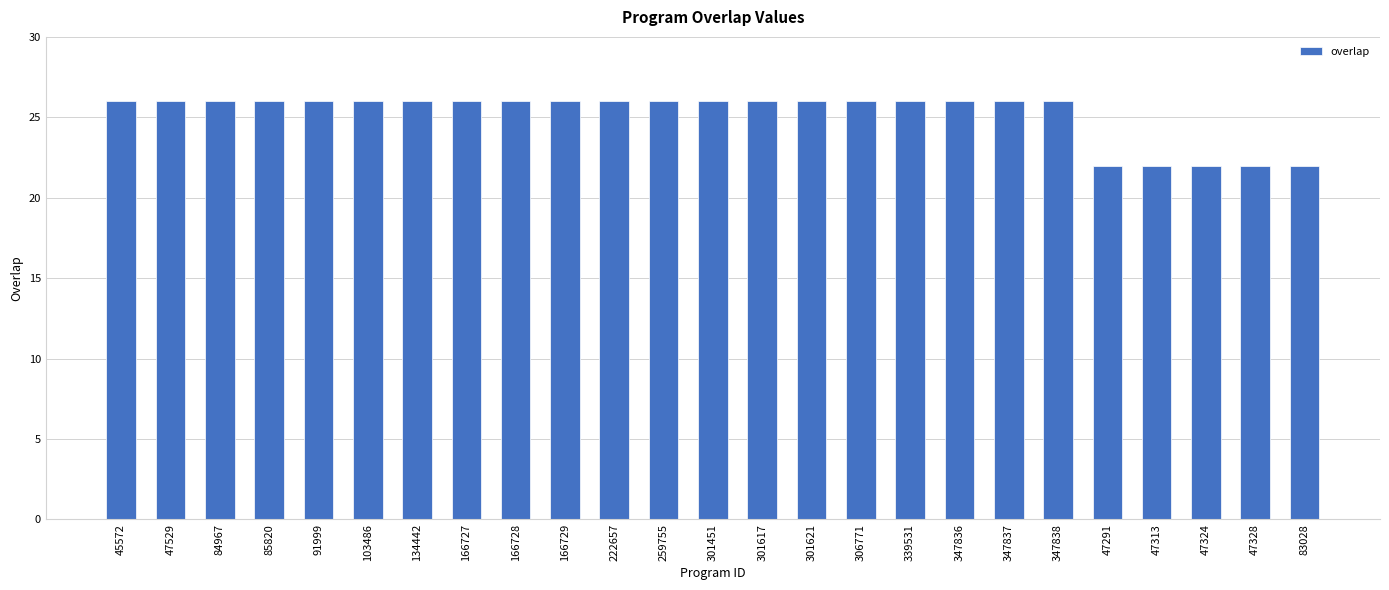

What is the difference between the maximum and second lowest values?

4